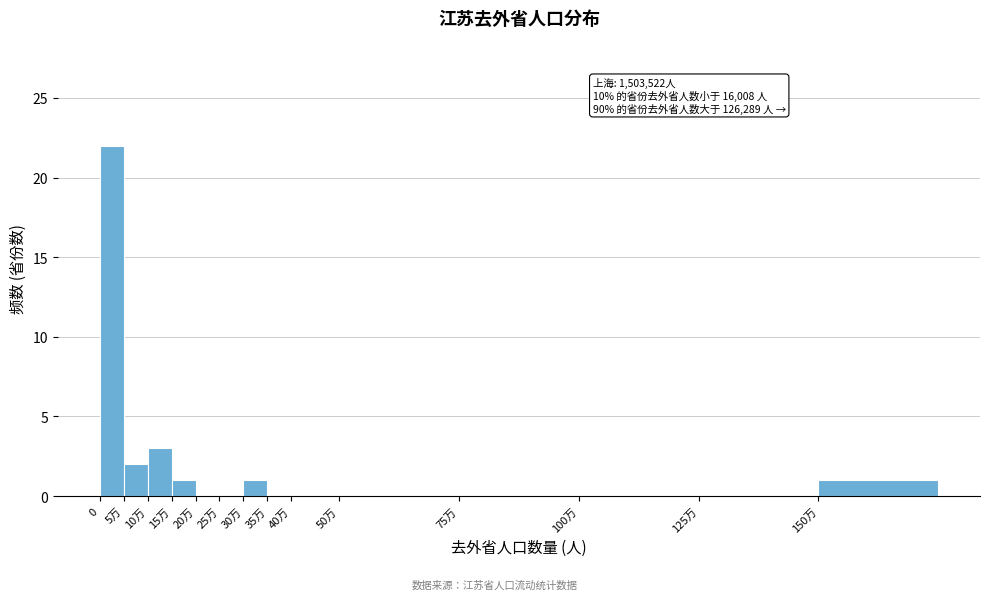

Reading left to right, list all the values displayed in this chart.

0=22	5万=2	10万=3	15万=1	20万=0	25万=0	30万=1	35万=0	40万=0	50万=0	75万=0	100万=0	125万=0	150万=1